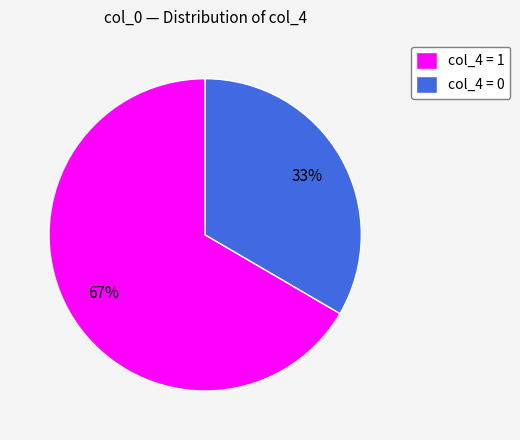

Approximately how many times larger is the value at col_4 = 0 compared to col_4 = 1?

0.5